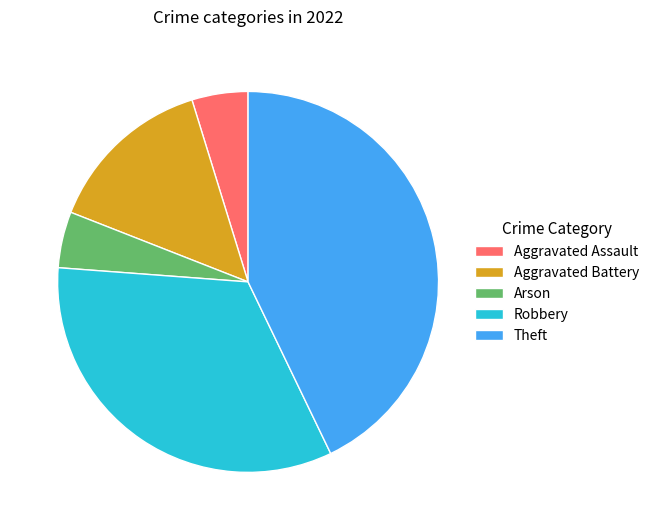

True or false: Aggravated Battery accounts for 14% of the total.

True